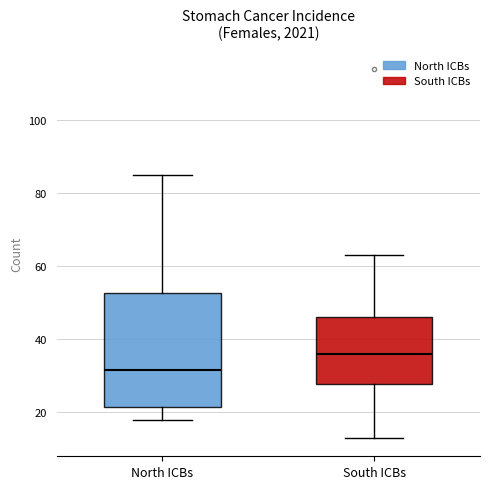

Reading left to right, read every box against the y-axis: the position of its median line, the range the box covers, and the ends of its whiskers. The values are not printed on the chart, so give them approximately, as read against the axis.

North ICBs: median 32, box 22 to 52, whiskers 18 to 86
South ICBs: median 36, box 28 to 46, whiskers 14 to 64